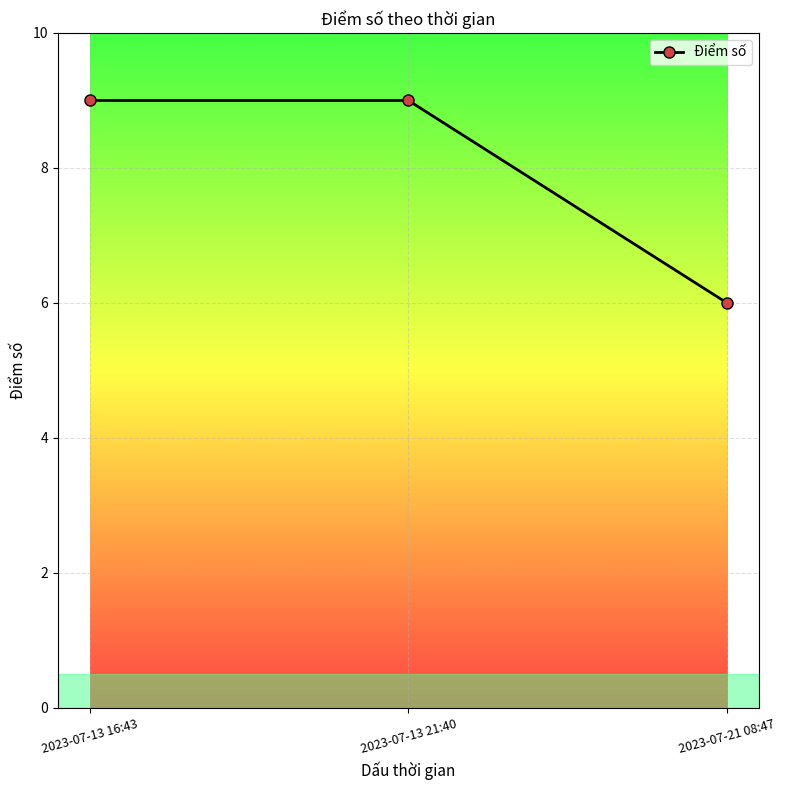

What is the minimum value shown in the chart?

6